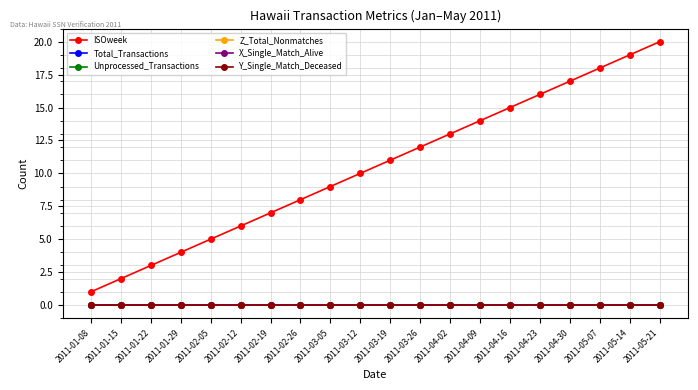

Does the chart display data point markers on the line(s)?

Yes